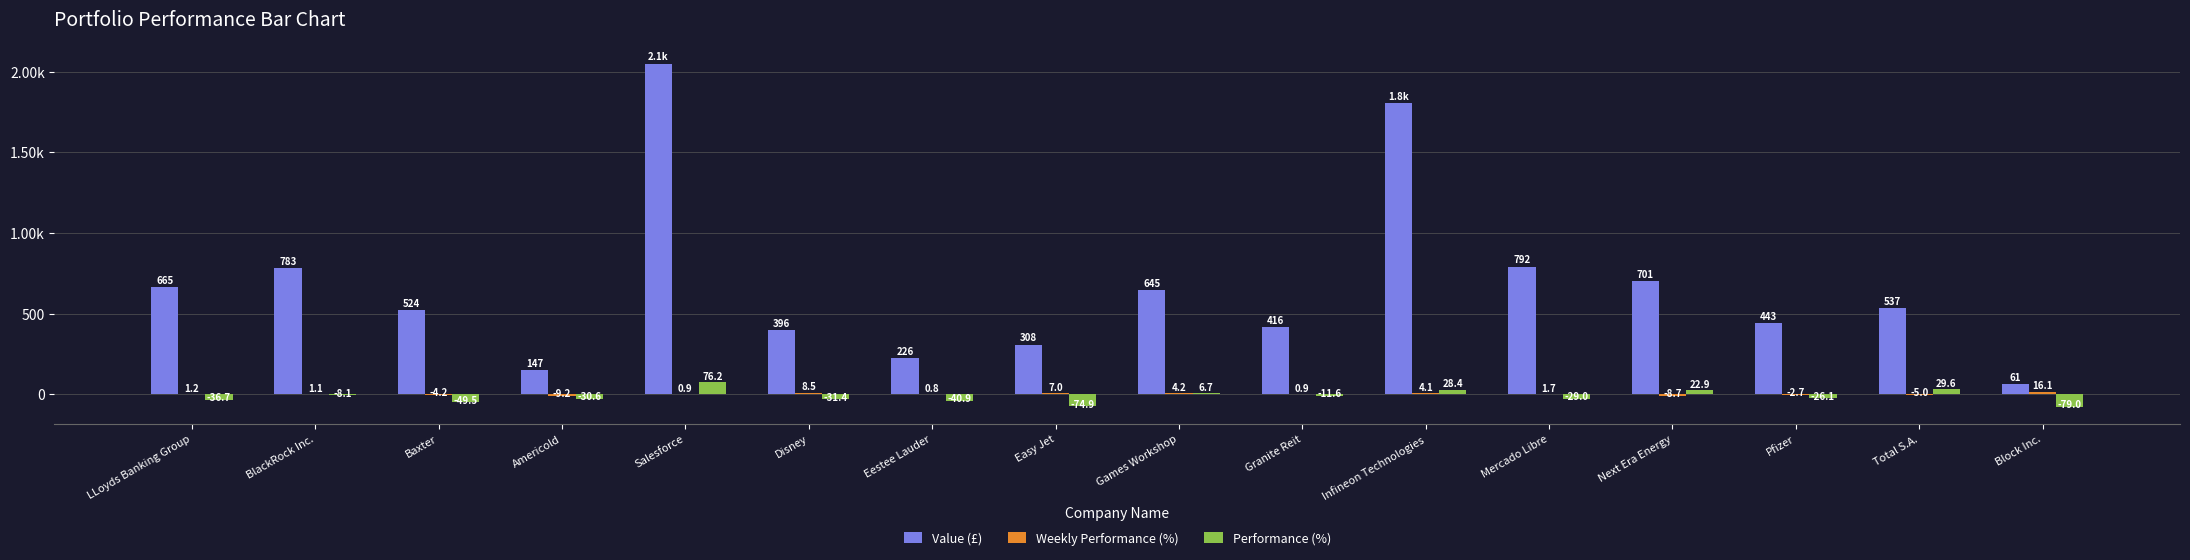

At which category is the sum across all series the highest?

Salesforce